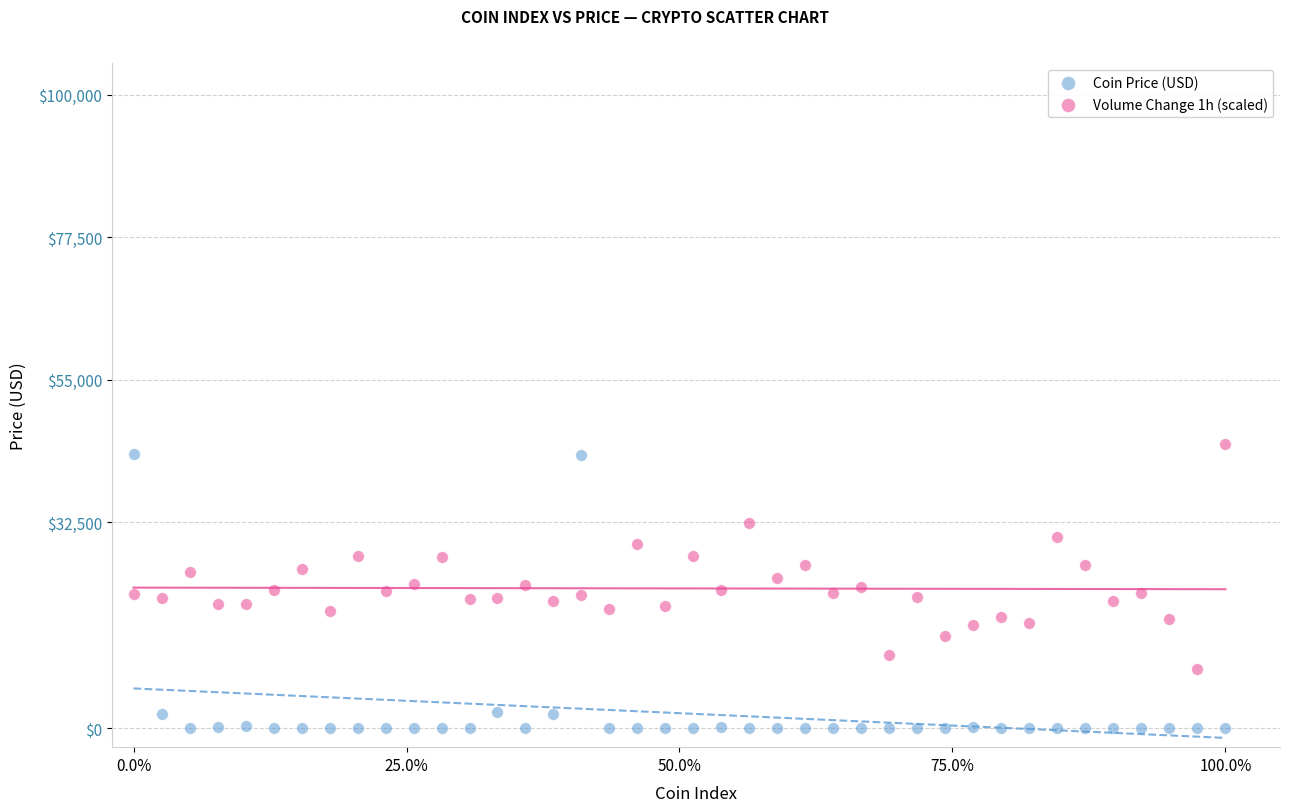

Which series has the widest spread of Y values?

Coin Price (USD)